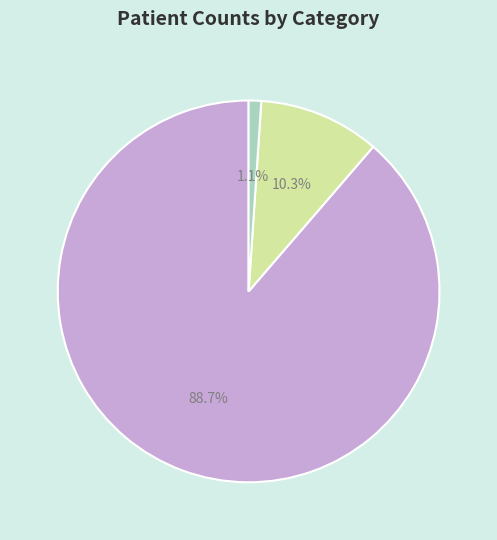

What is the total percentage of countCurrent and count?

89.7%